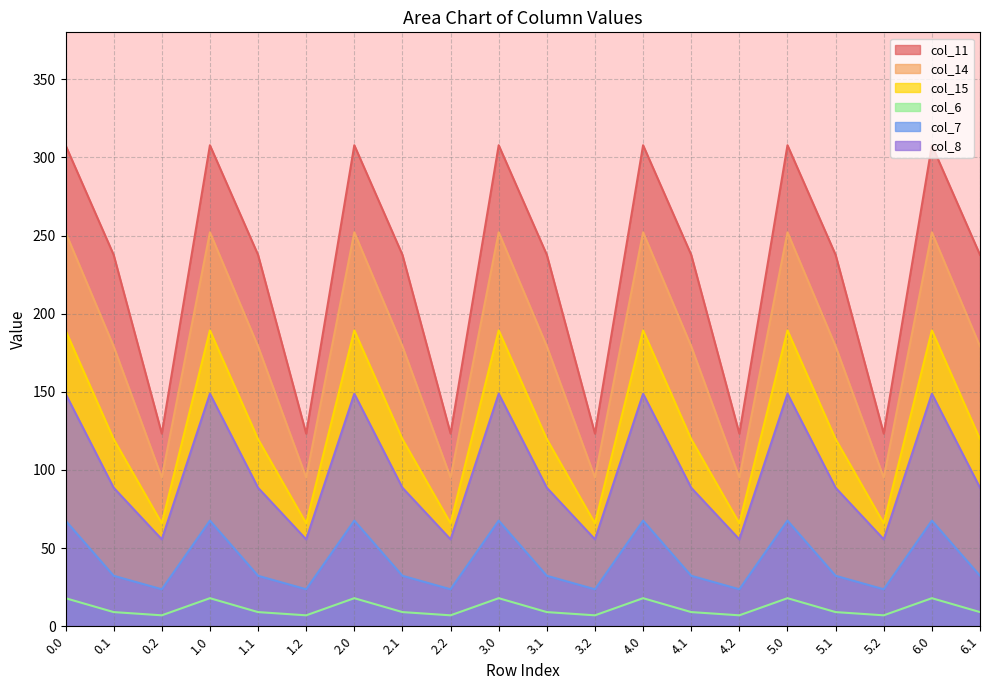

What is the difference between the highest and lowest values at 2.0?

289.8